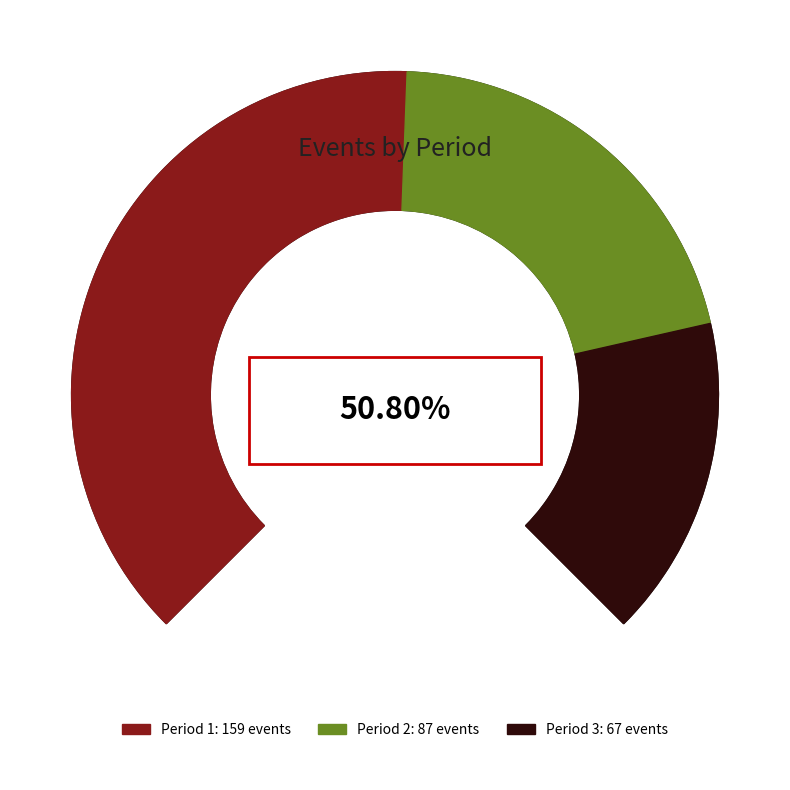

What is the change in value from 1 to 3?

-92